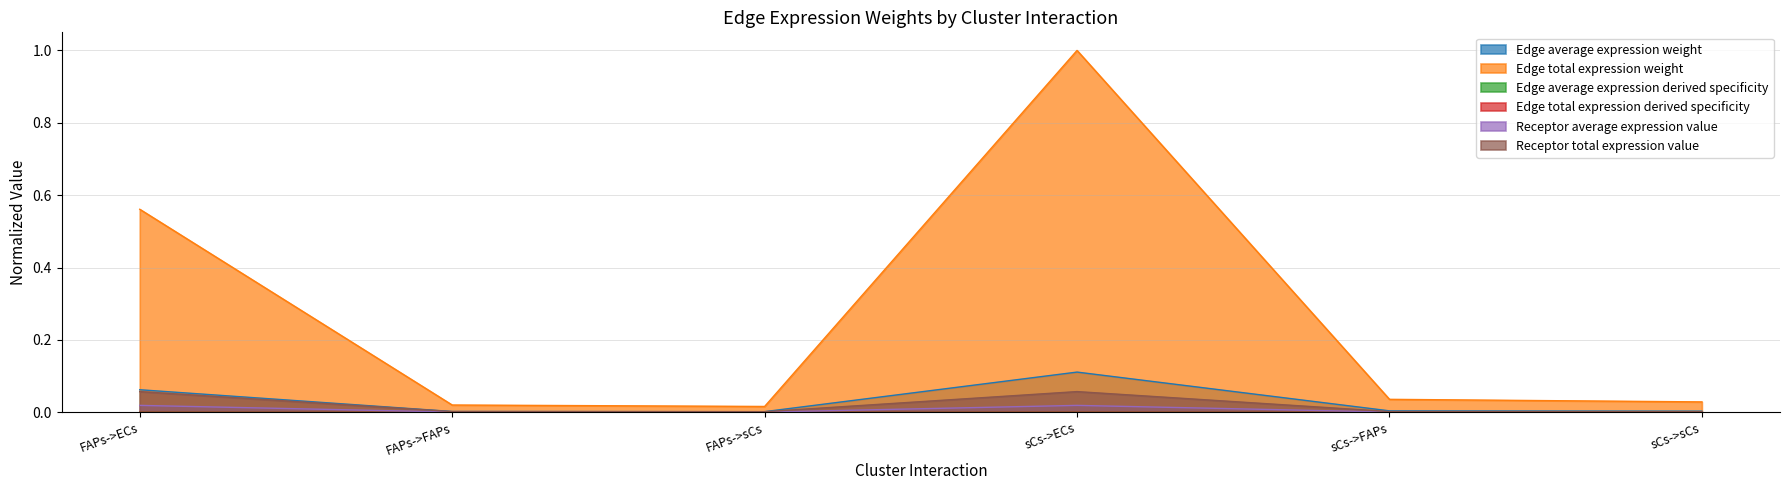

Does the chart have visible grid lines?

Yes